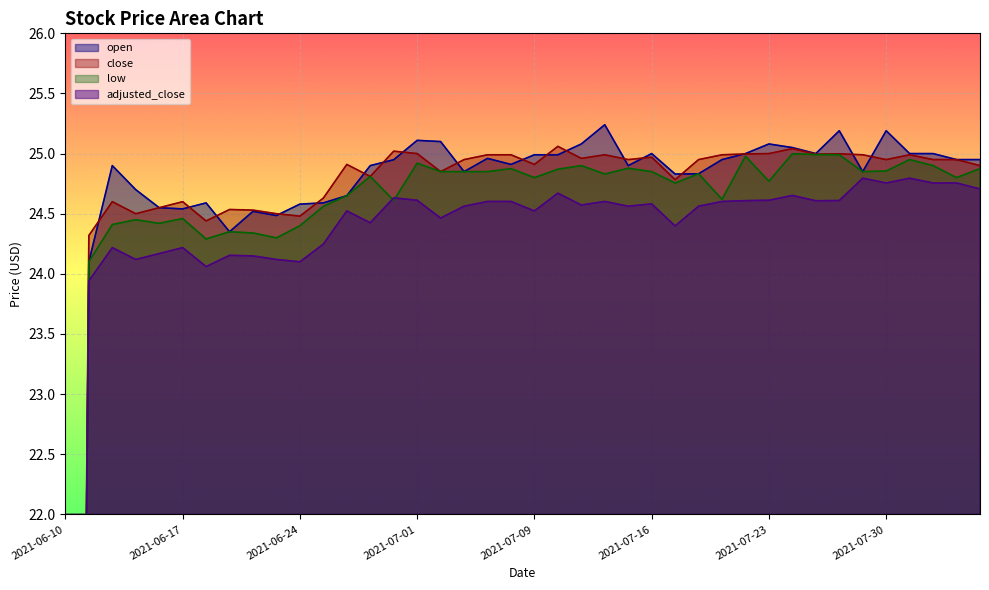

Rank the series at 2021-07-12 from lowest to highest value.

adjusted_close, low, open, close